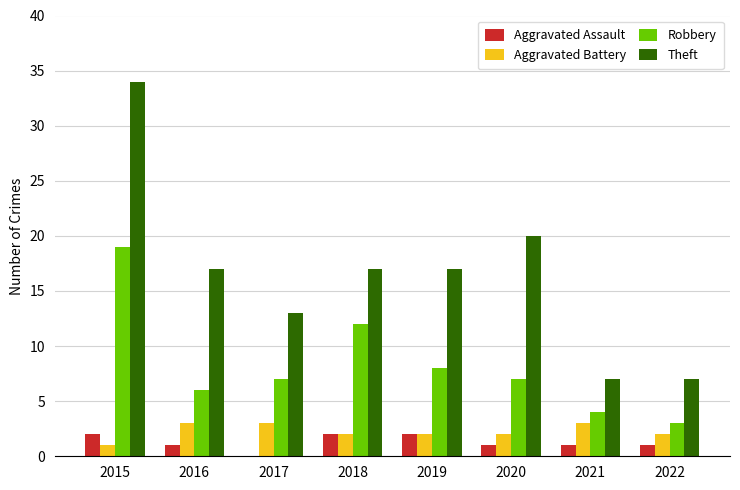

What is the approximate value of Aggravated Assault at 2019?

2